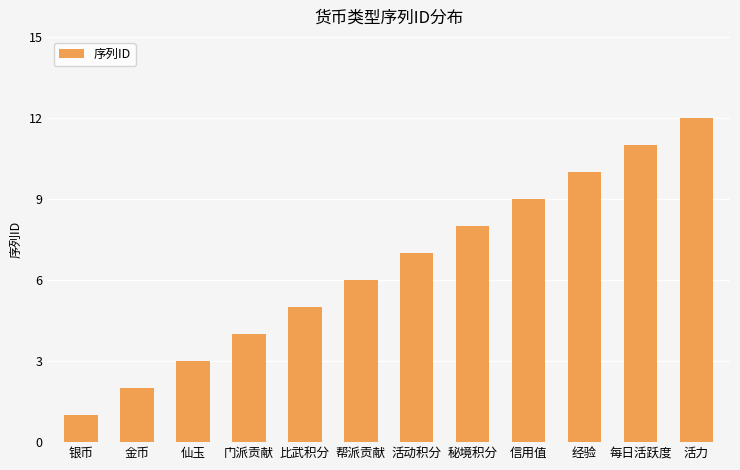

How many bars are there in total?

12